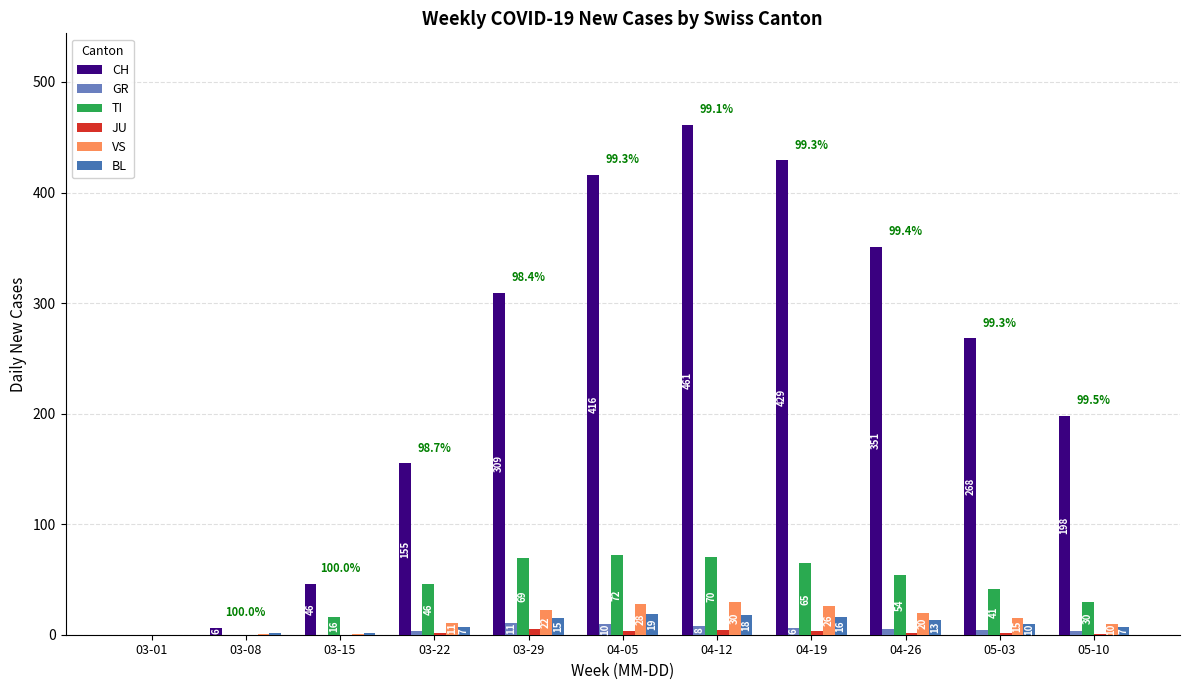

How many groups of bars are there?

11